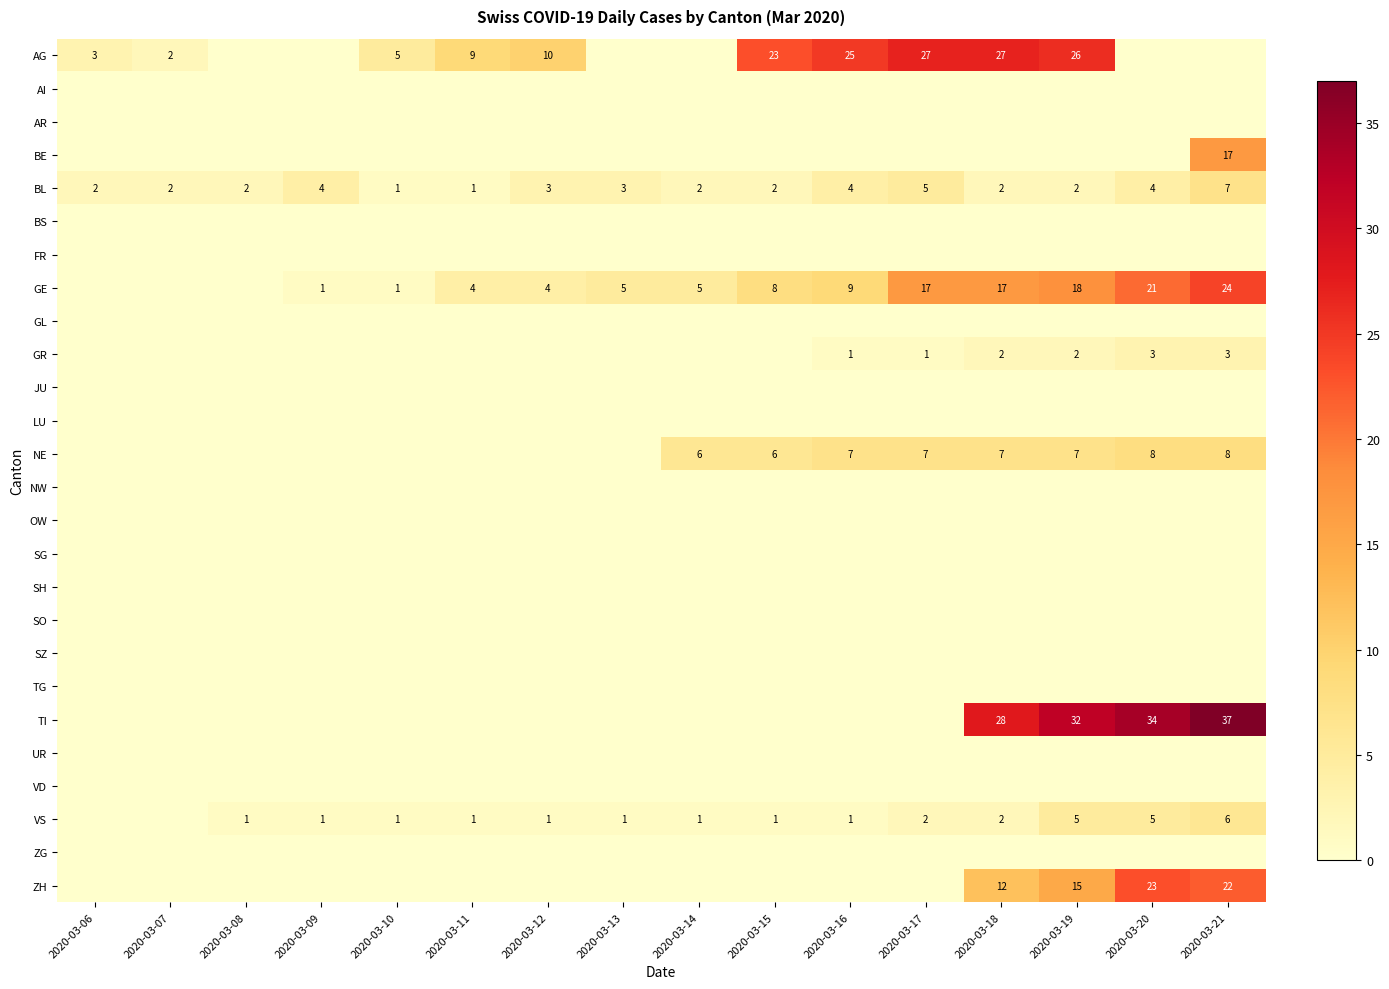

At how many categories does at least one series exceed 27?

4